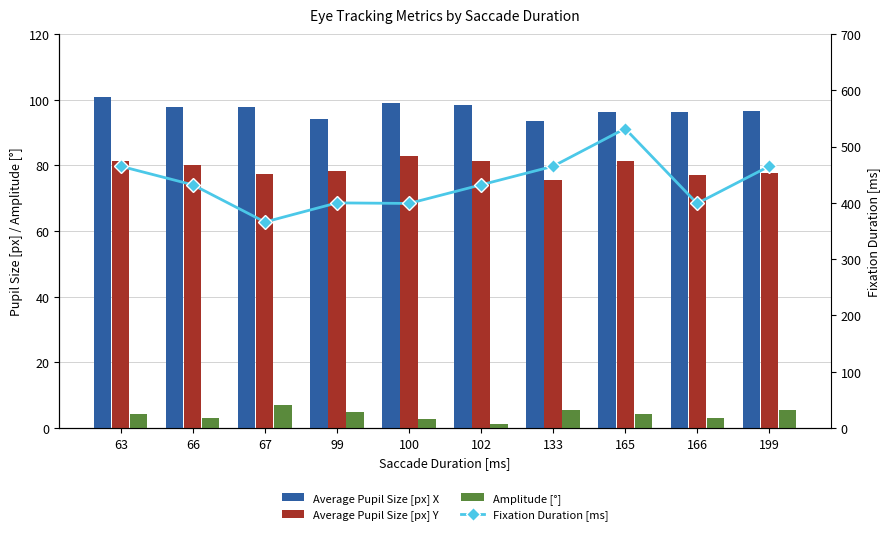

The value of Average Pupil Size [px] X at 100 is 99.0. True or false?

True